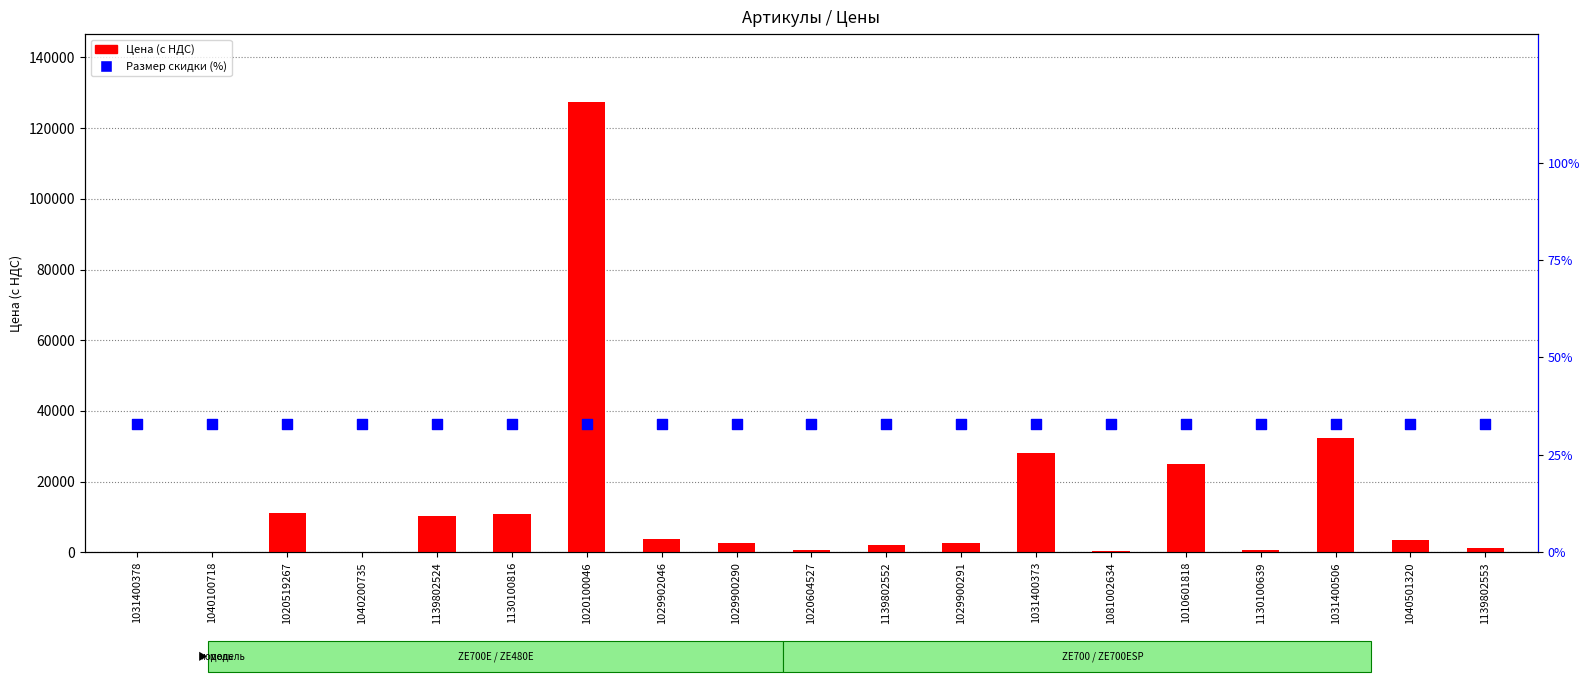

Which series contains the highest Y value?

Цена (с НДС)